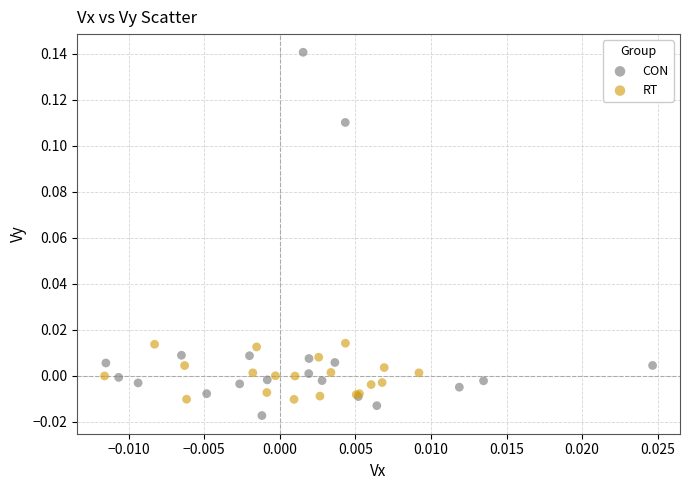

Which series reaches the minimum Y coordinate?

CON